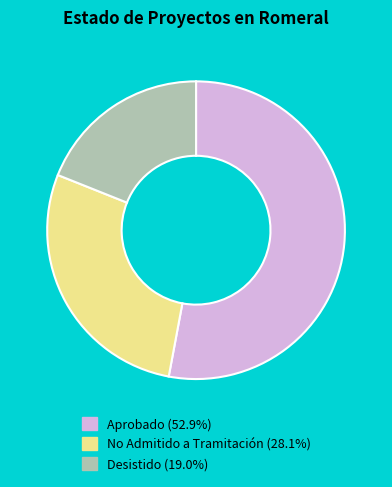

How many slices are in this pie chart?

3